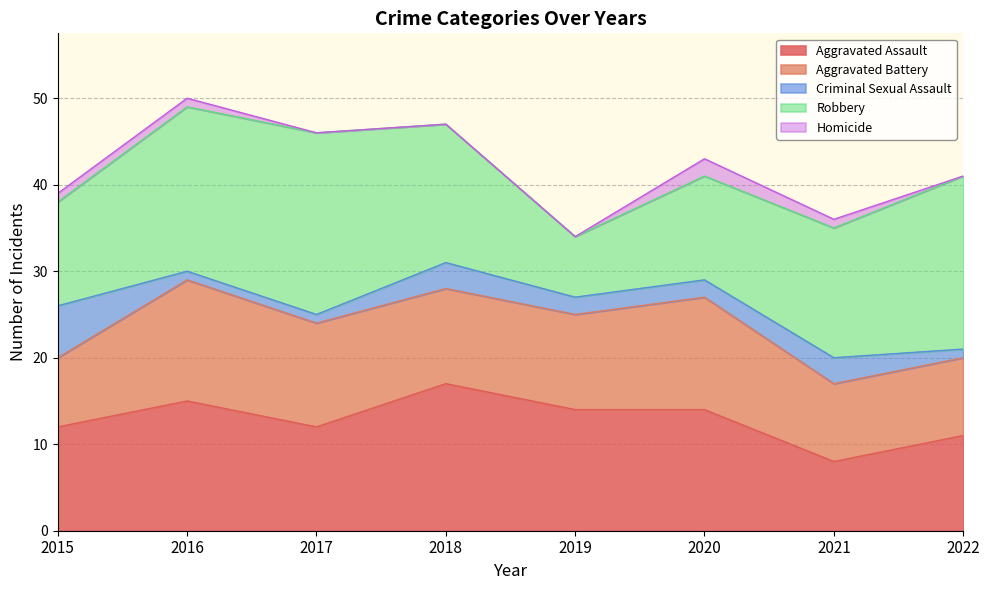

Which series has the largest range (max minus min)?

Robbery